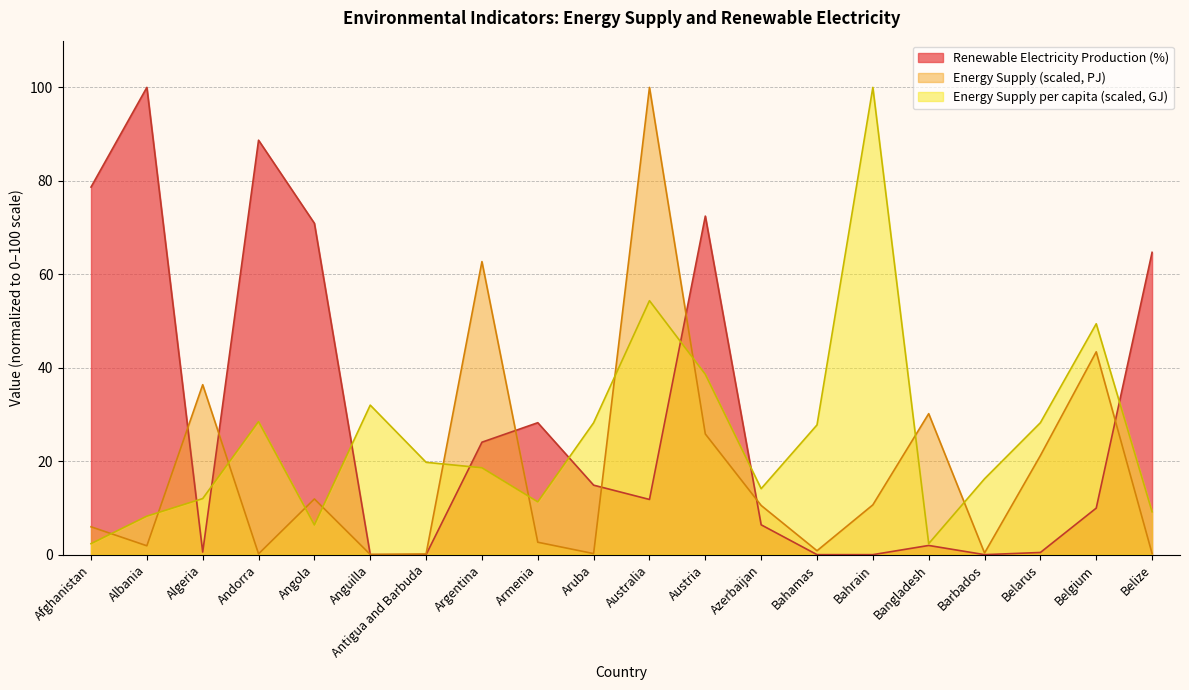

At which label does Energy Supply (Petajoules) reach its peak?

Australia